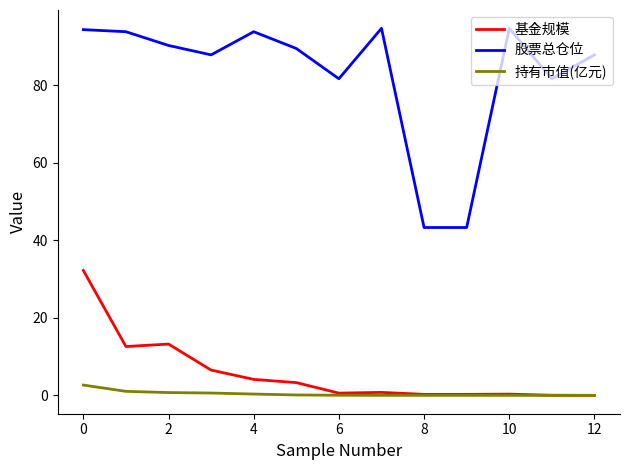

True or false: 股票总仓位 and 基金规模 cross at least once.

False